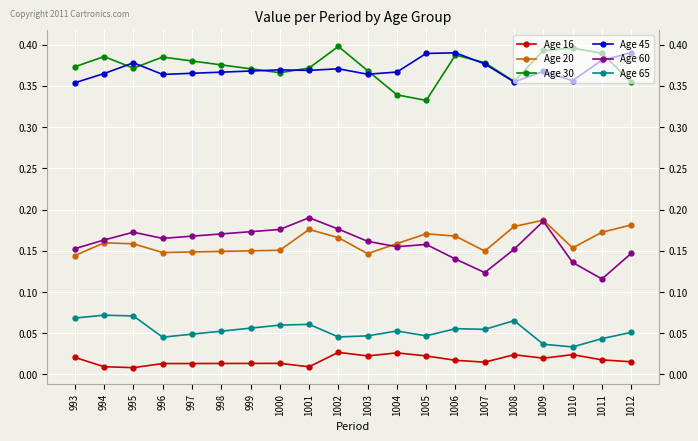

What are all the series names shown in the legend?

Age 16, Age 20, Age 30, Age 45, Age 60, Age 65